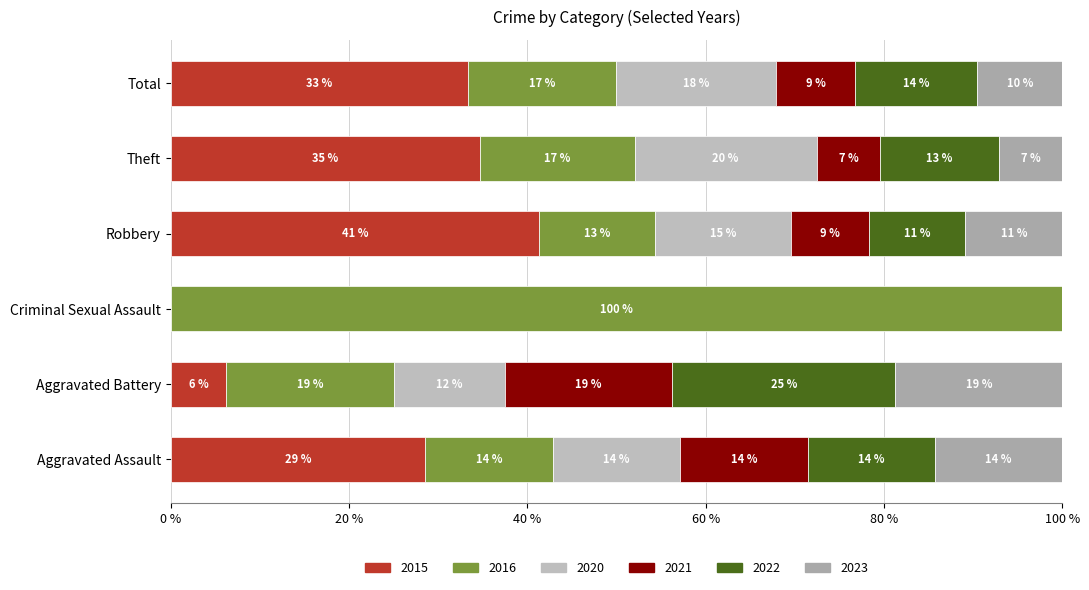

Which series changed the most between Aggravated Assault and Aggravated Battery?

2022